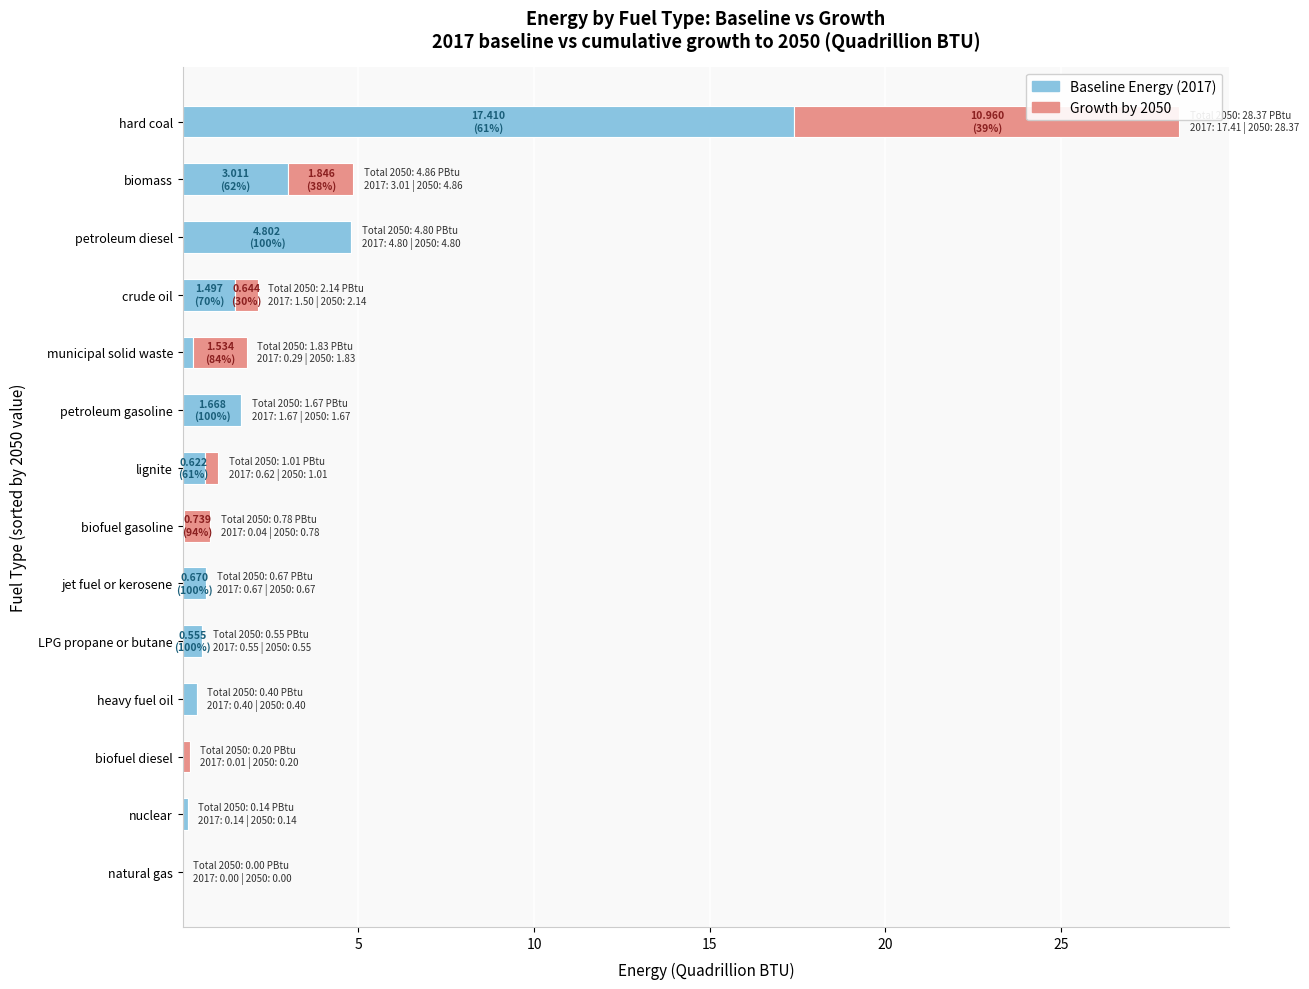

At which category is the sum across all series the highest?

hard coal